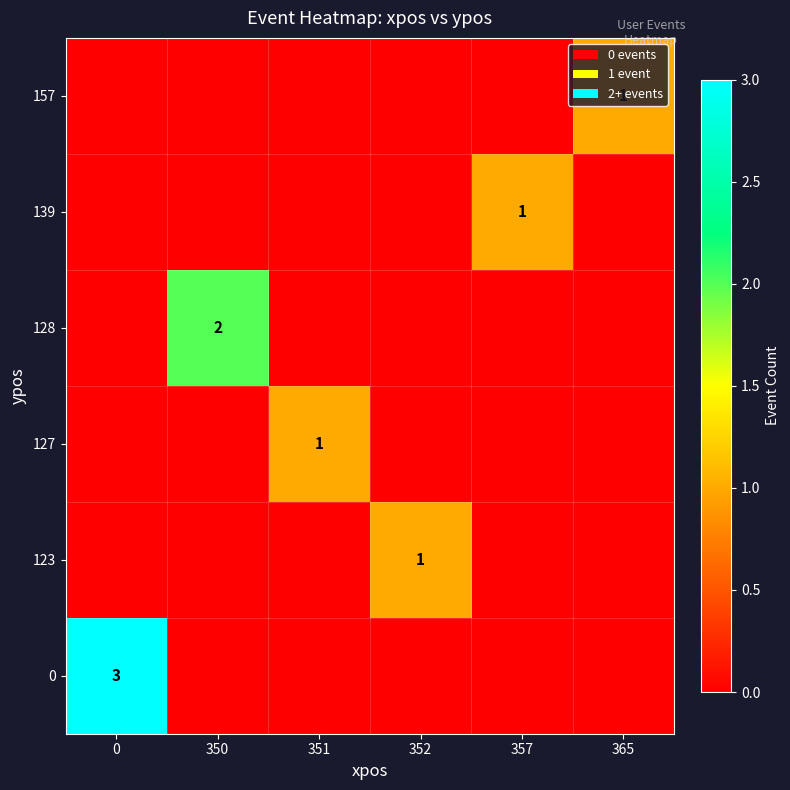

How many positive values does the row_3 series have?

1